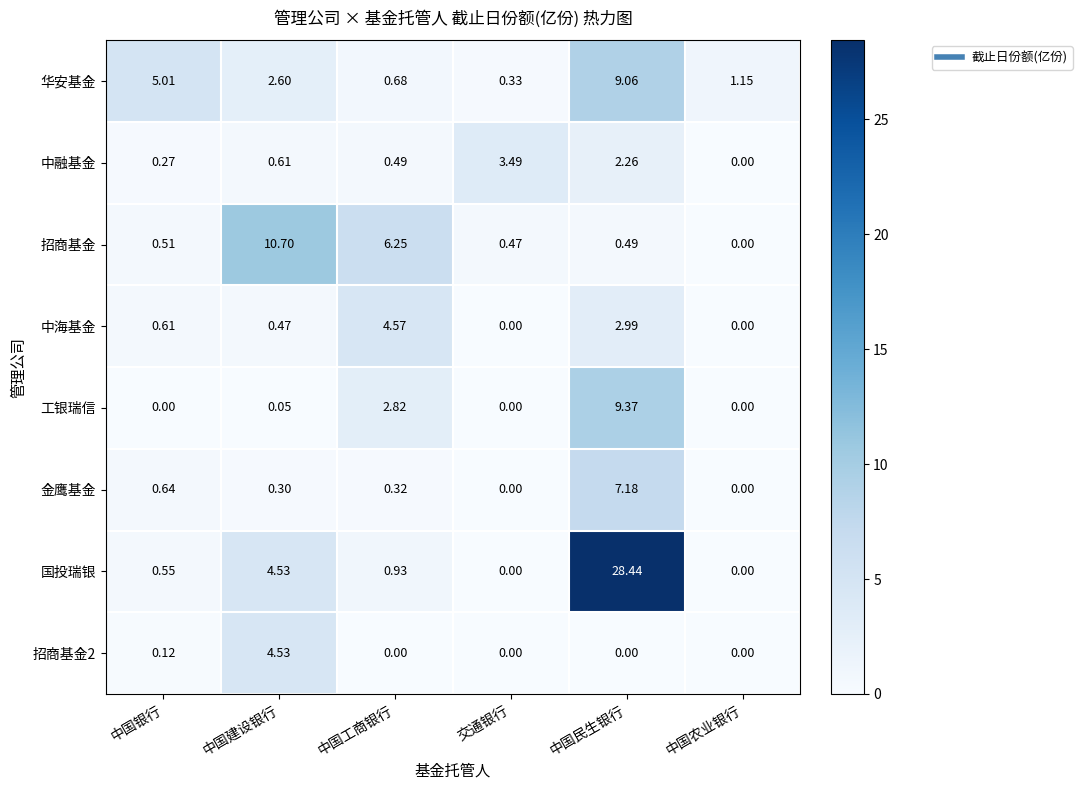

Which series changed the most between 中国银行 and 中国农业银行?

华安基金